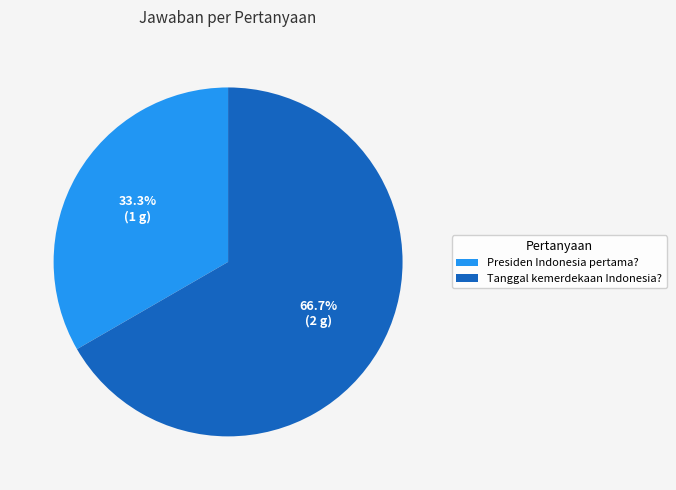

Is there any slice that represents more than half of the pie?

Yes